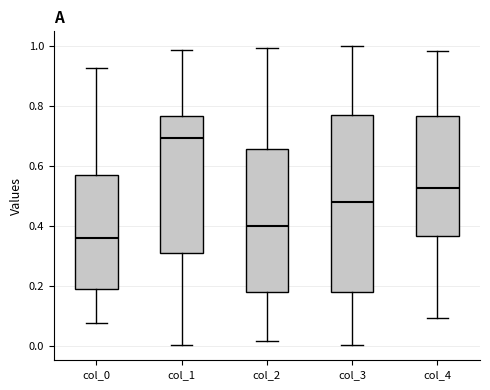

Where does the upper whisker of the box for col_0 end on the y-axis? The values are not printed on the chart, so give them approximately, as read against the axis.

0.92